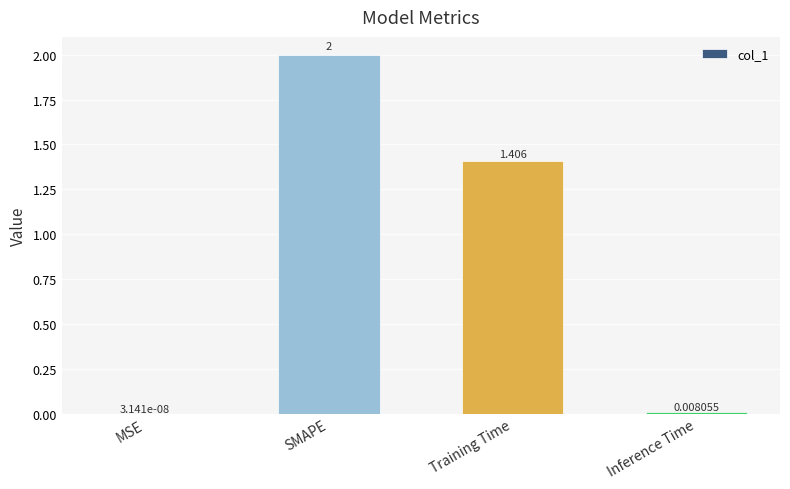

What is the difference between the values at SMAPE and MSE?

2.0